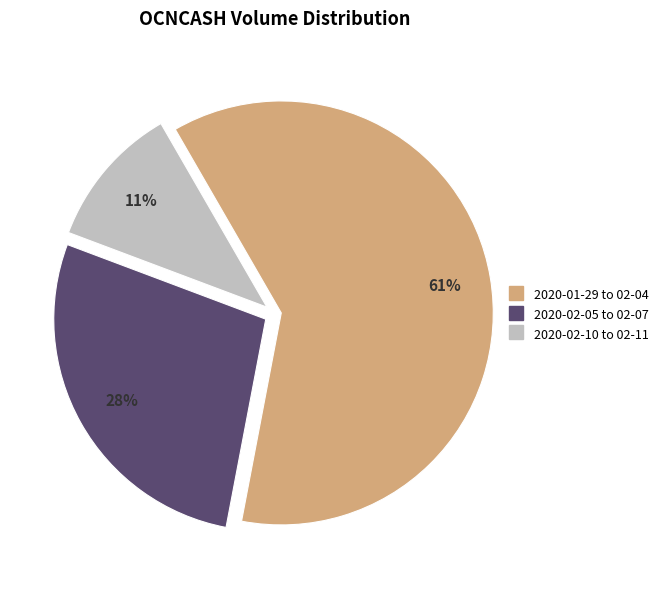

How many slices are in this pie chart?

3